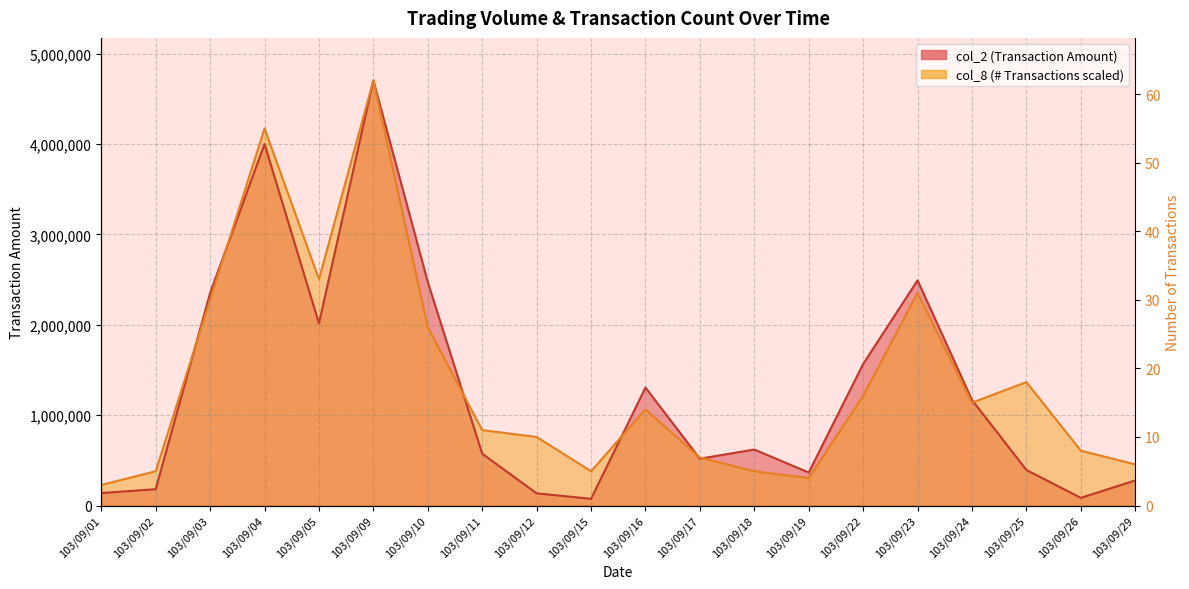

How many data points in col_8 are less than 1061900?

10